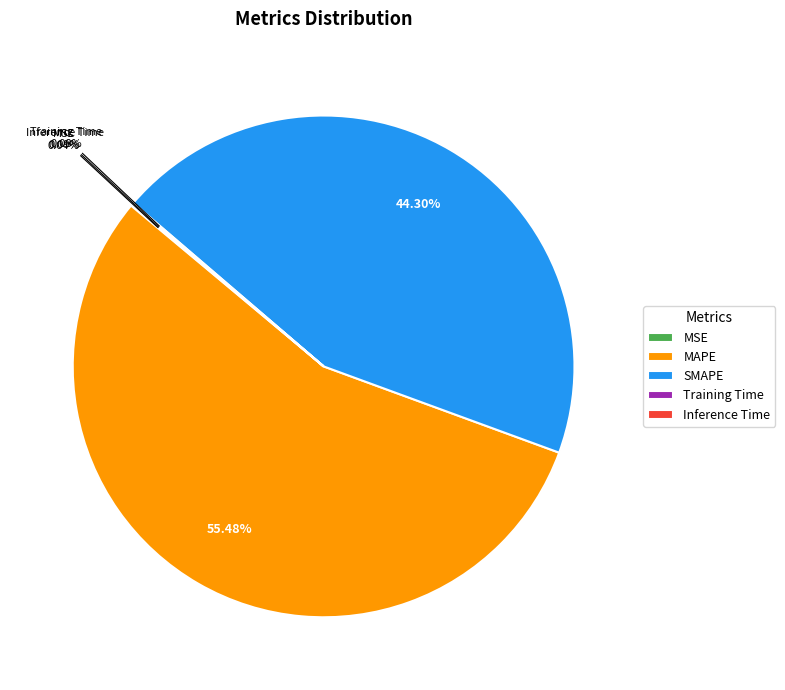

True or false: SMAPE accounts for 50% of the total.

False